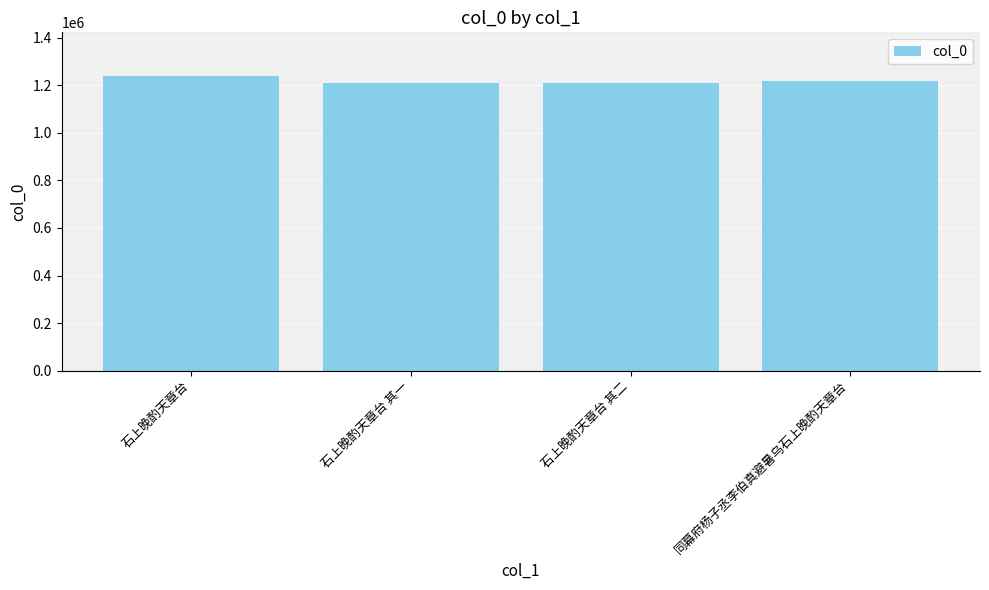

True or false: the data shows 244694 at 石上晚酌天章台 其一.

False